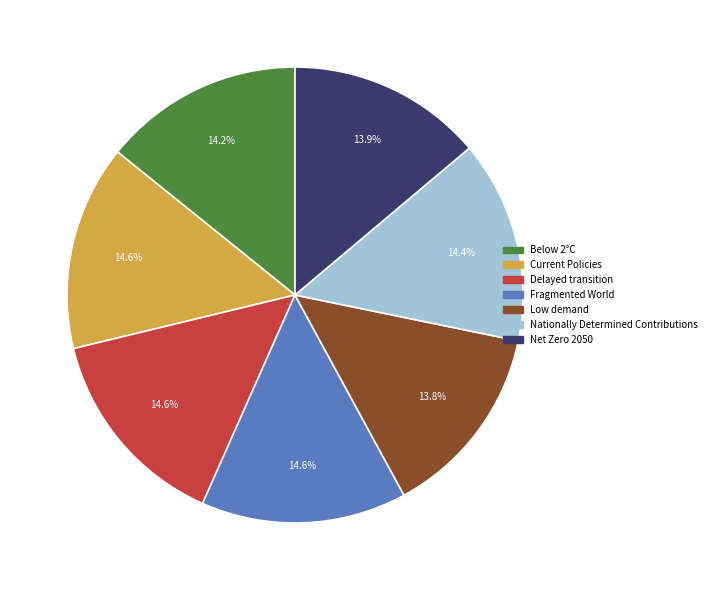

What percentage do Fragmented World and Below 2°C together represent?

28.8%